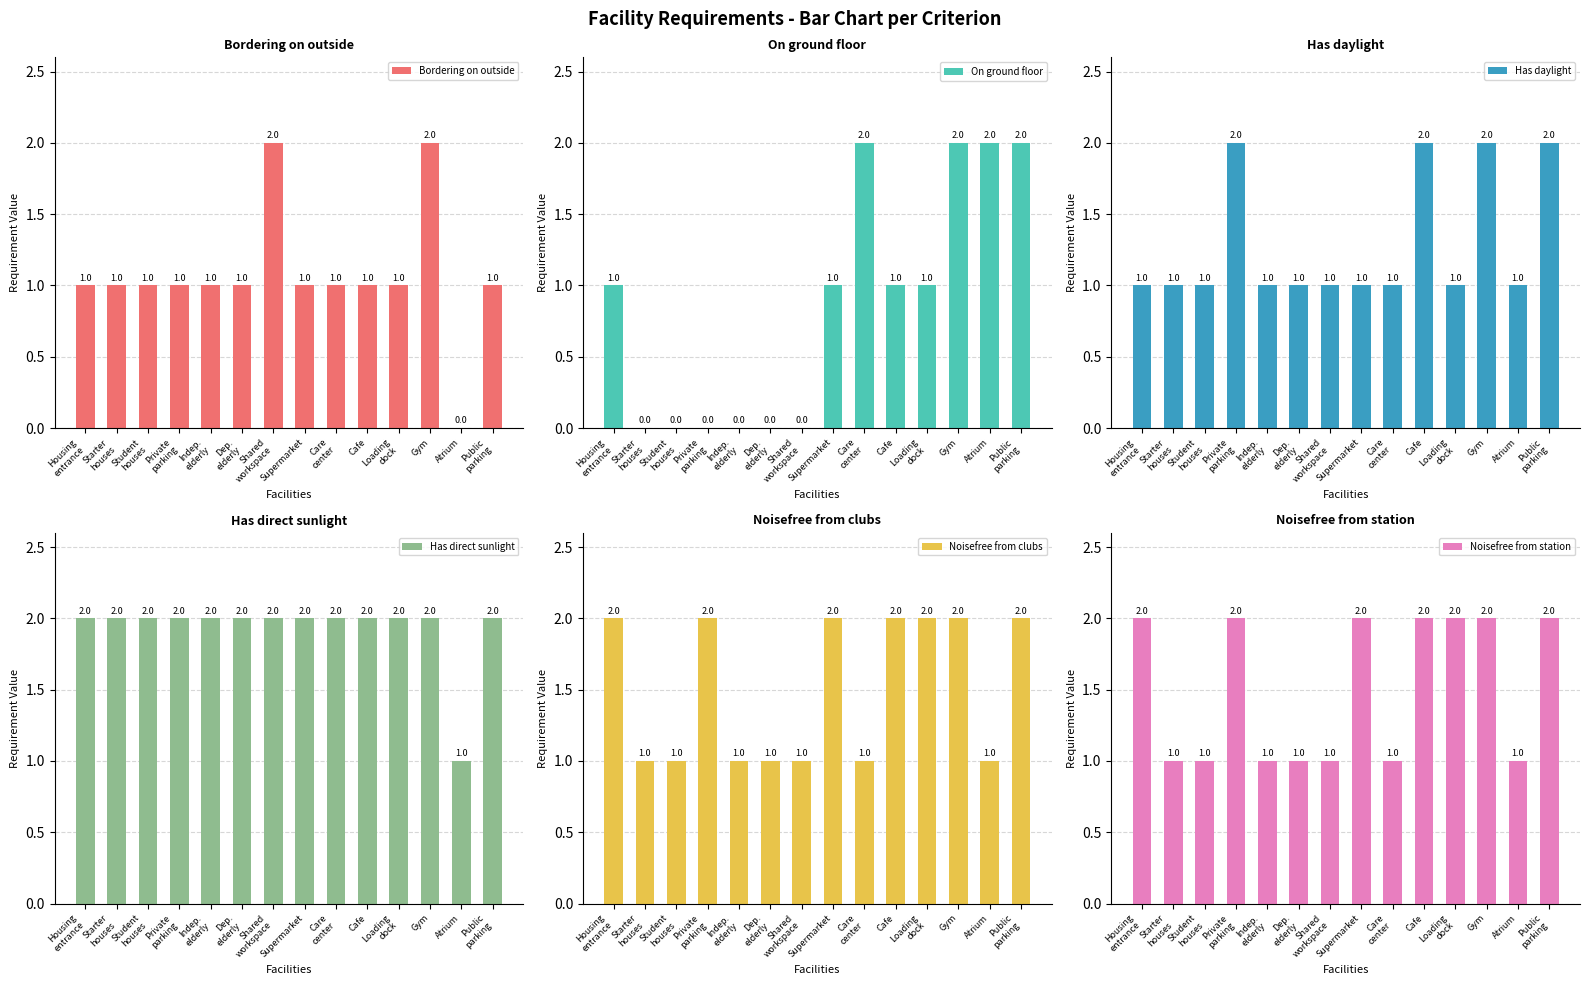

How many groups of bars are there?

14